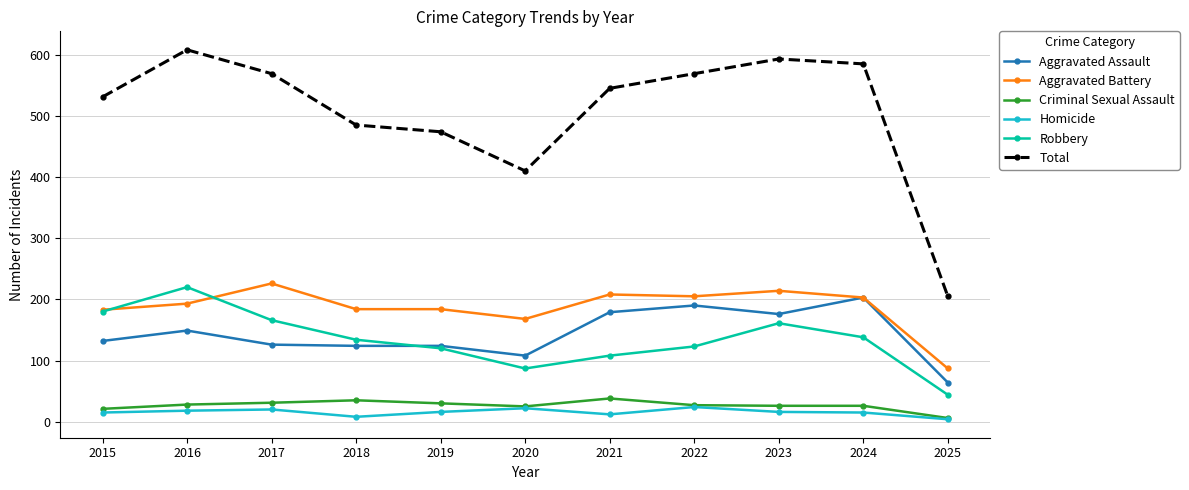

The Criminal Sexual Assault series shows 5 at 2023. True or false?

False